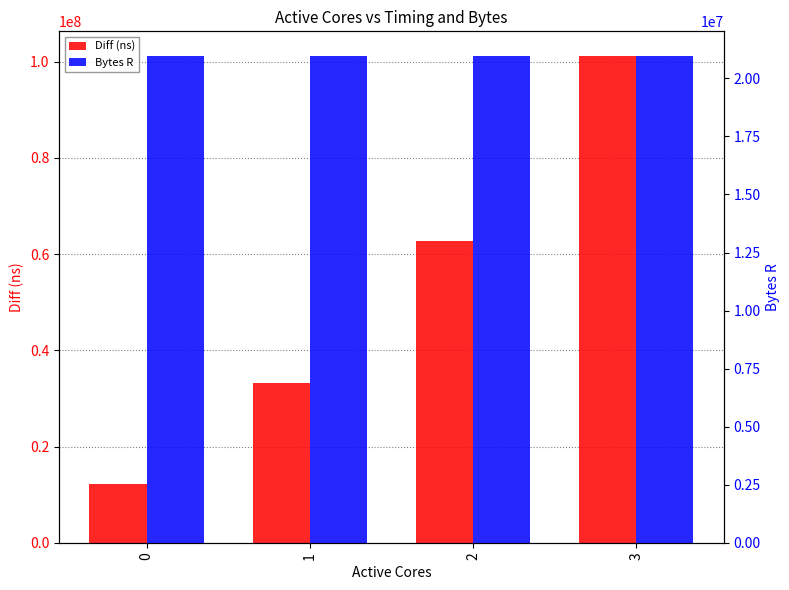

Reading left to right, list all the values displayed in this chart.

Diff (ns): 0=12234092	1=33162184	2=62763471	3=101237185
Bytes R: 0=20971520	1=20971520	2=20971520	3=20971520